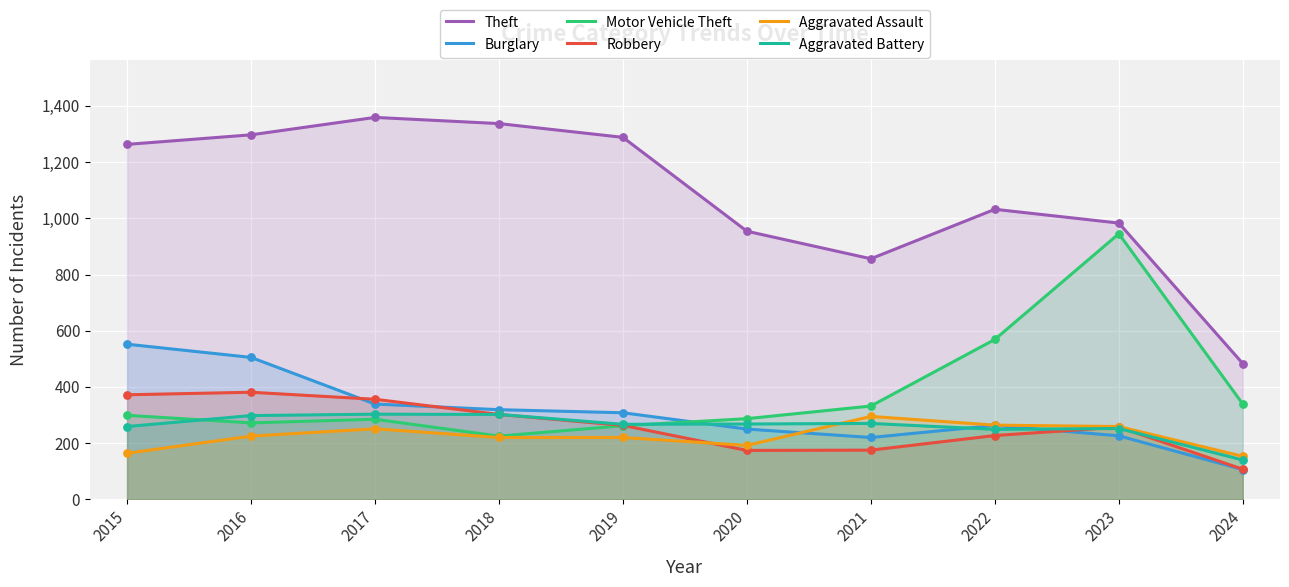

Which series contains the highest Y value?

Theft